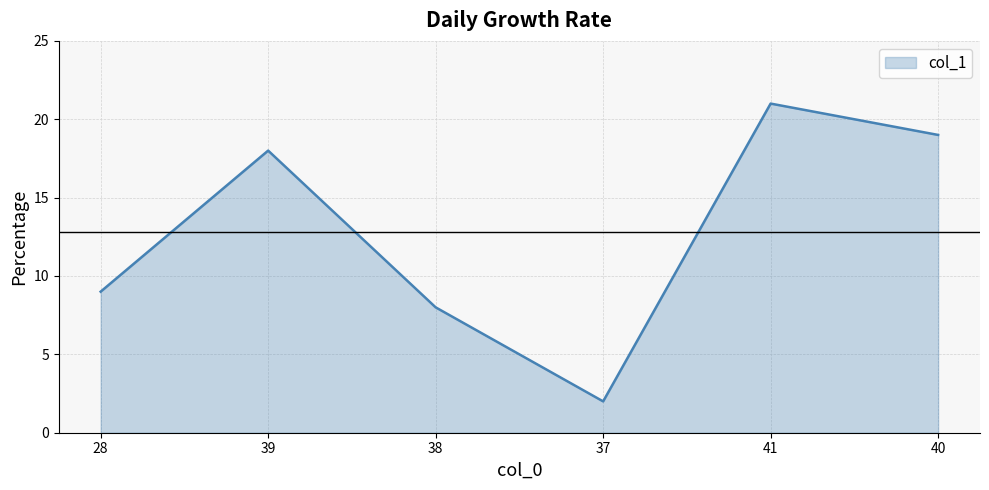

How many series are shown in this chart?

1